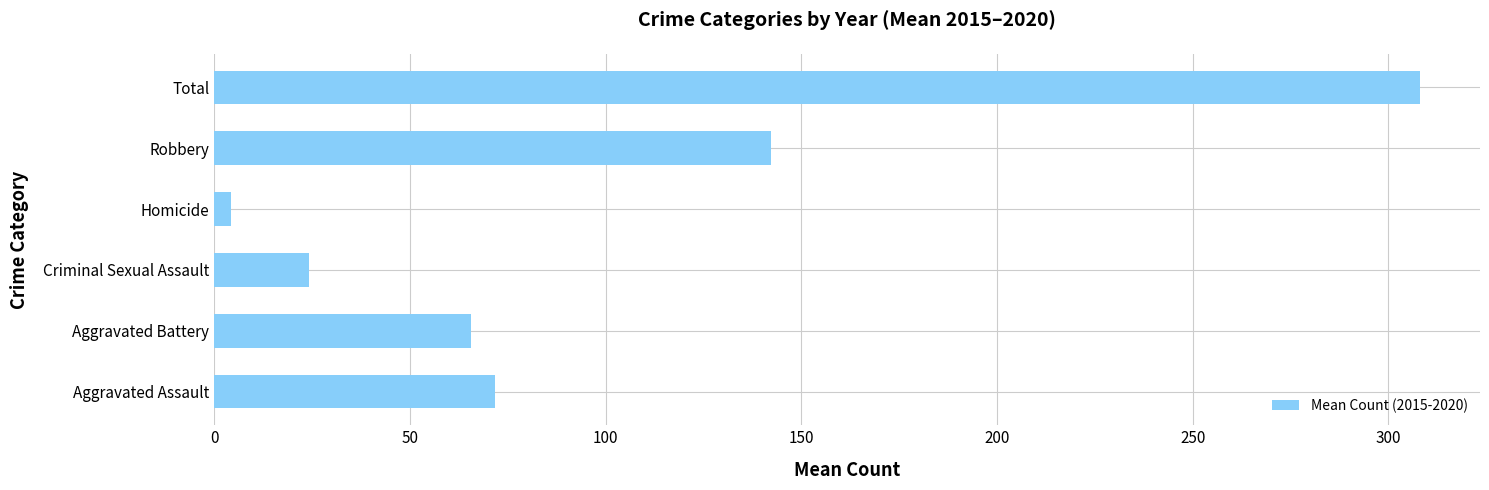

True or false: the data shows 43.3 at Aggravated Assault.

False